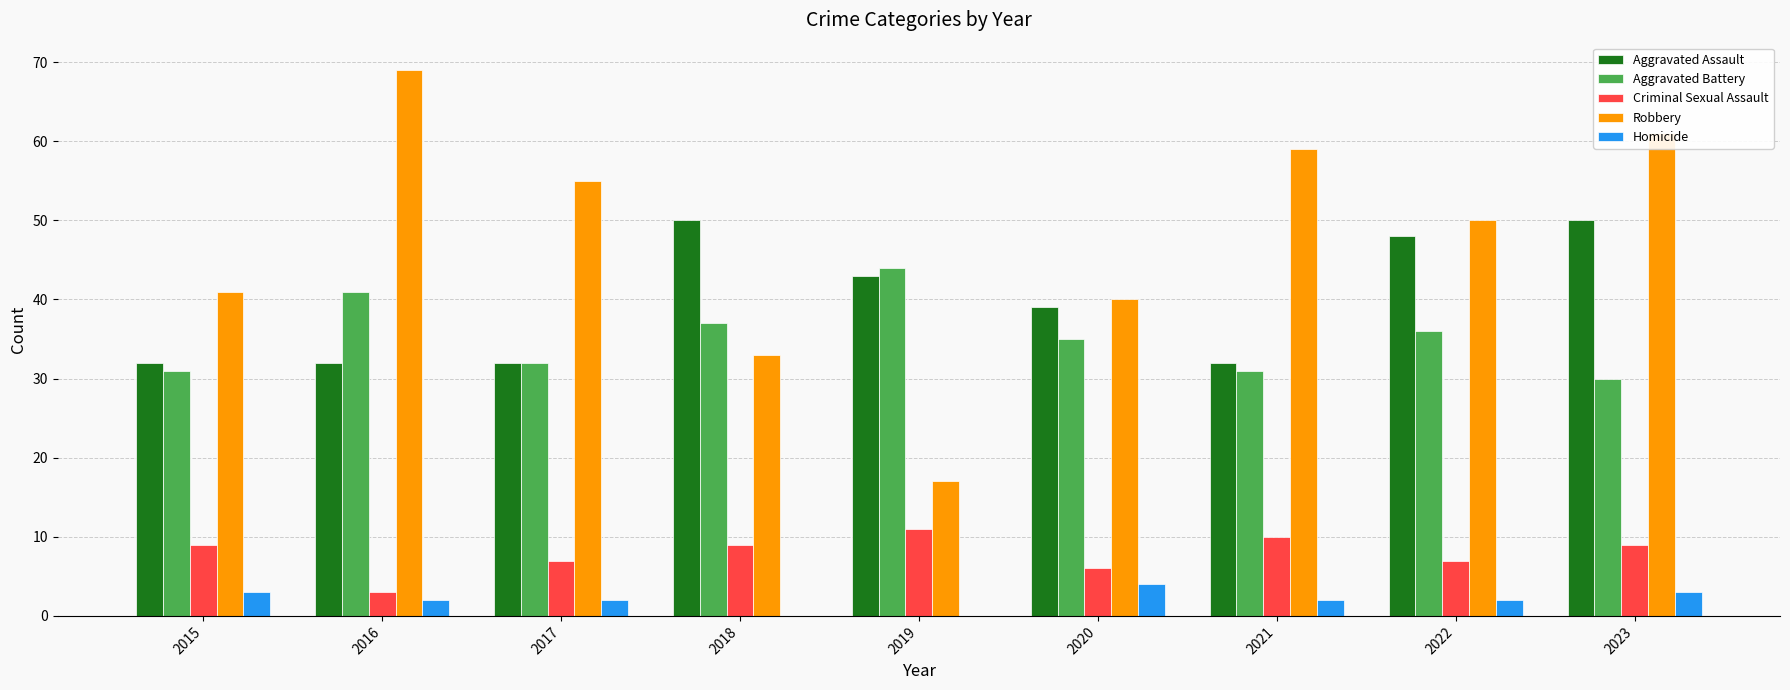

The Criminal Sexual Assault series shows 14 at 2015. True or false?

False